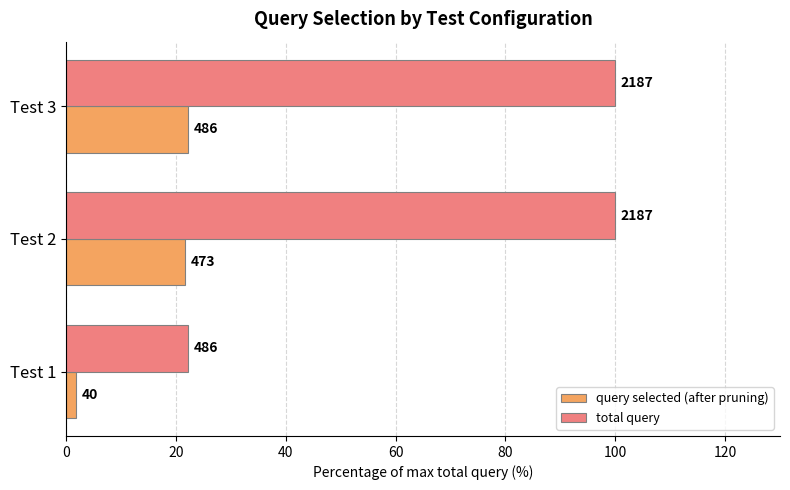

What are all the series names shown in the legend?

query selected (after pruning), total query